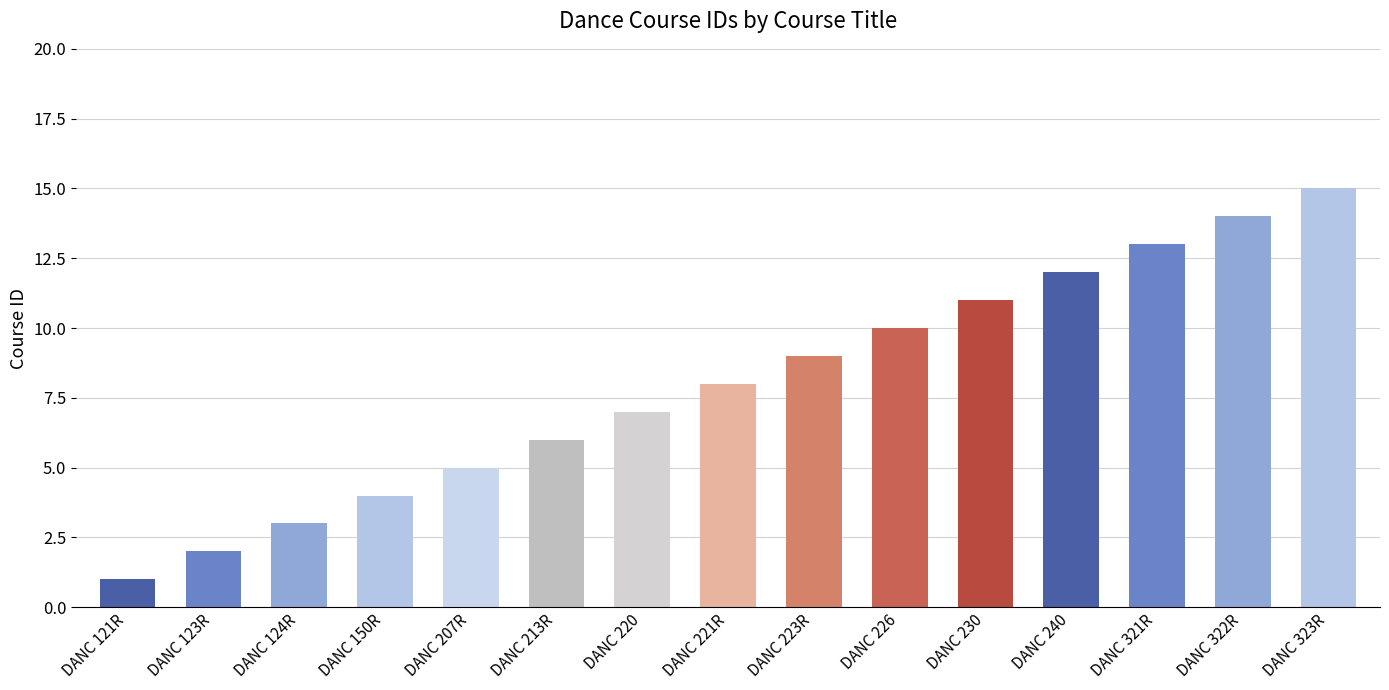

Rank the categories by value from lowest to highest.

DANC 121R, DANC 123R, DANC 124R, DANC 150R, DANC 207R, DANC 213R, DANC 220, DANC 221R, DANC 223R, DANC 226, DANC 230, DANC 240, DANC 321R, DANC 322R, DANC 323R